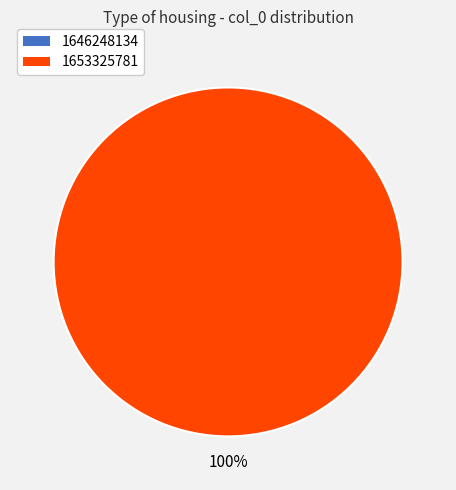

Which slice is the smallest?

1646248134